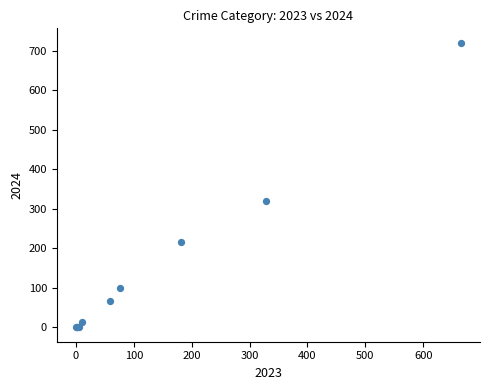

What Y value in the scatter plot is closest to 360?

321